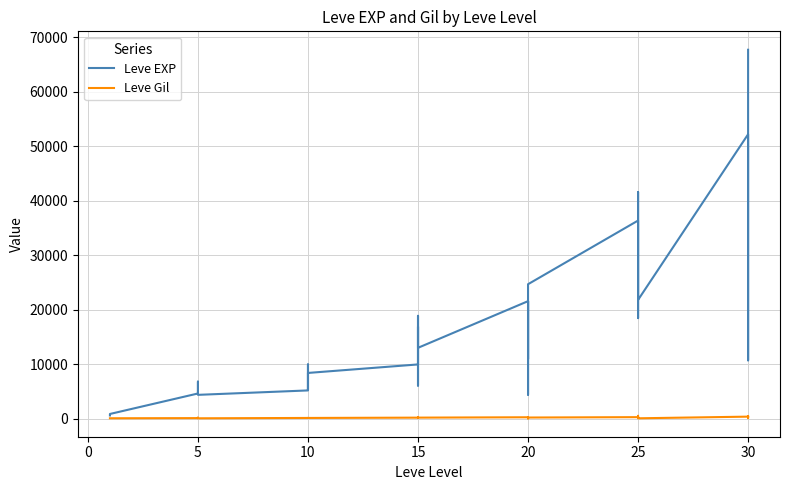

How many data points in Leve Gil are less than 224?

17